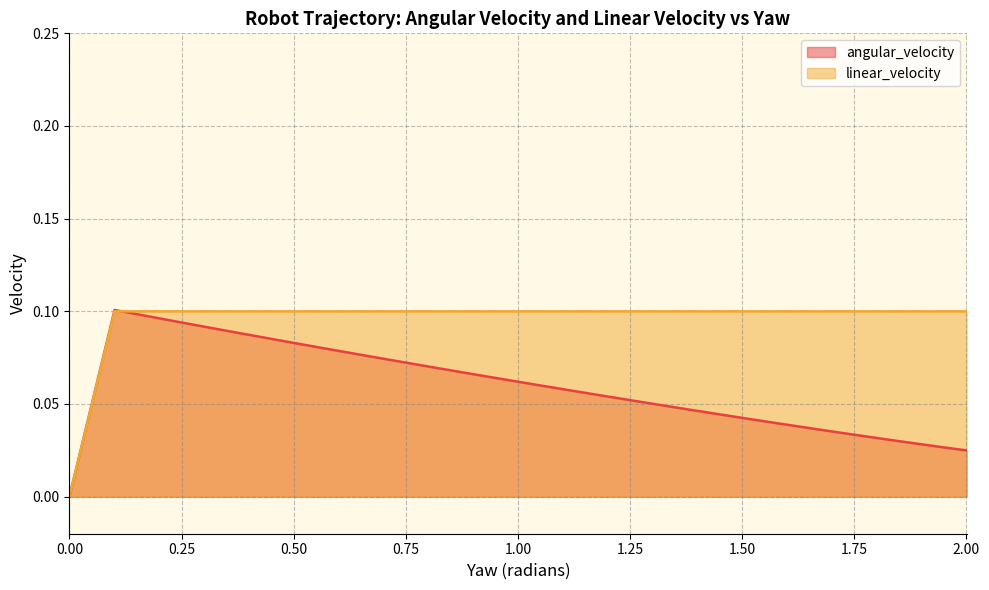

How many angular_velocity values are between 0 and 1?

39